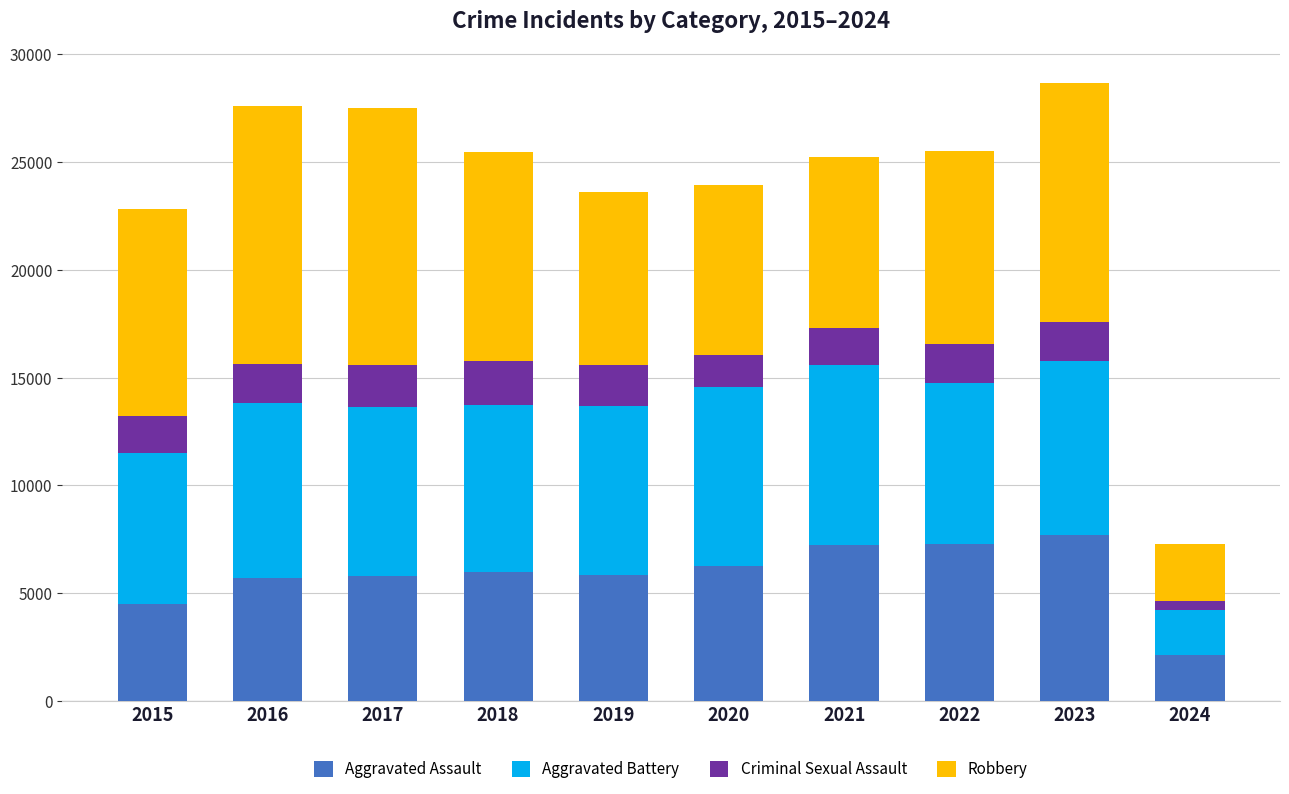

What is the difference between the second highest and minimum values in the Aggravated Assault series?

5143